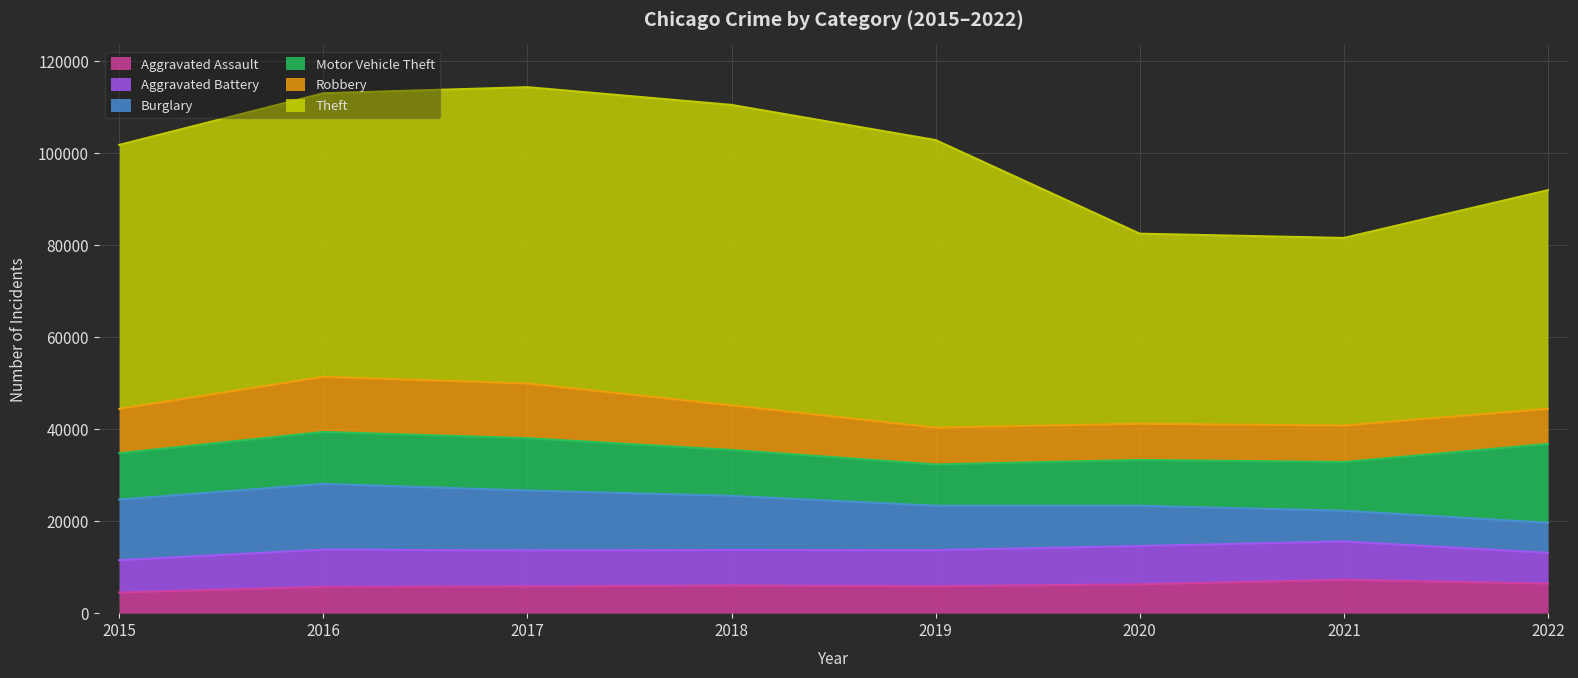

How many data points in Aggravated Battery are less than 7857?

4